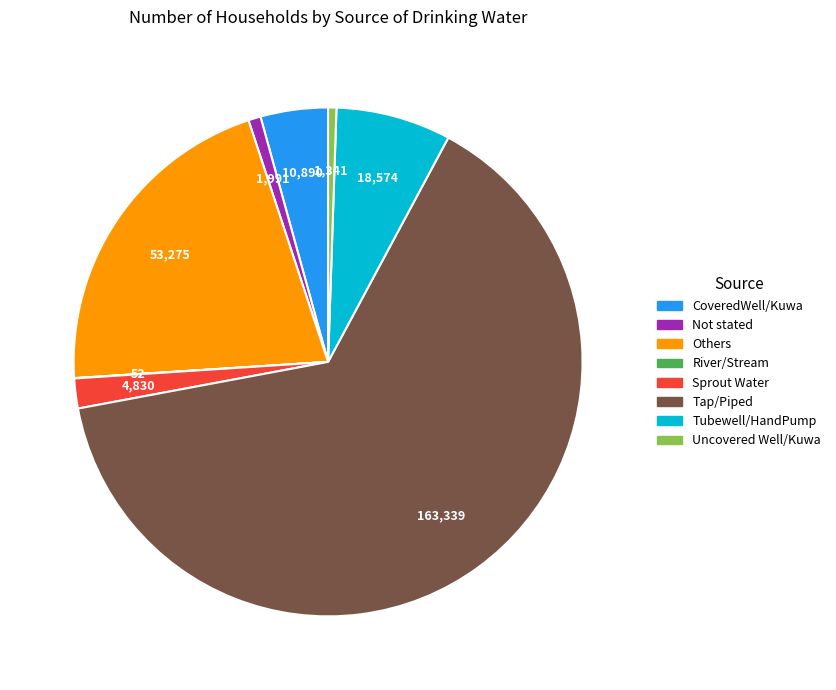

Is there a majority slice in this chart?

Yes